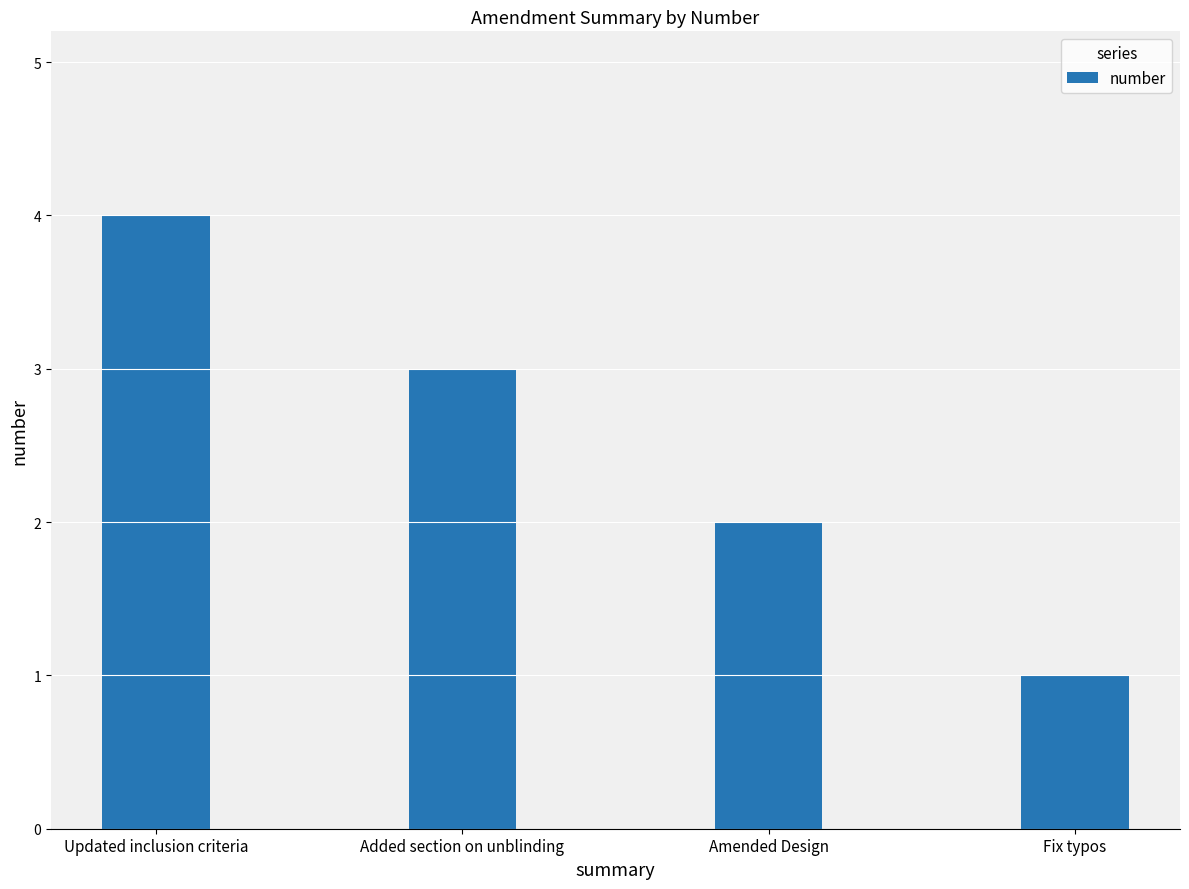

Which category has the lowest value across all series?

Fix typos